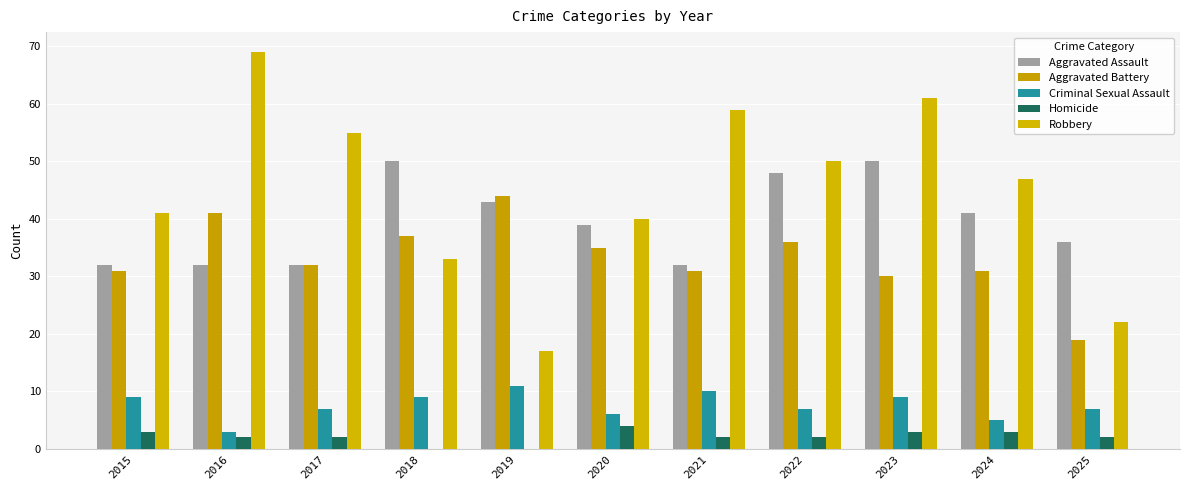

Reading right to left, extract all data points from this chart.

Aggravated Assault: 36	41	50	48	32	39	43	50	32	32	32
Aggravated Battery: 19	31	30	36	31	35	44	37	32	41	31
Criminal Sexual Assault: 7	5	9	7	10	6	11	9	7	3	9
Homicide: 2	3	3	2	2	4	0	0	2	2	3
Robbery: 22	47	61	50	59	40	17	33	55	69	41